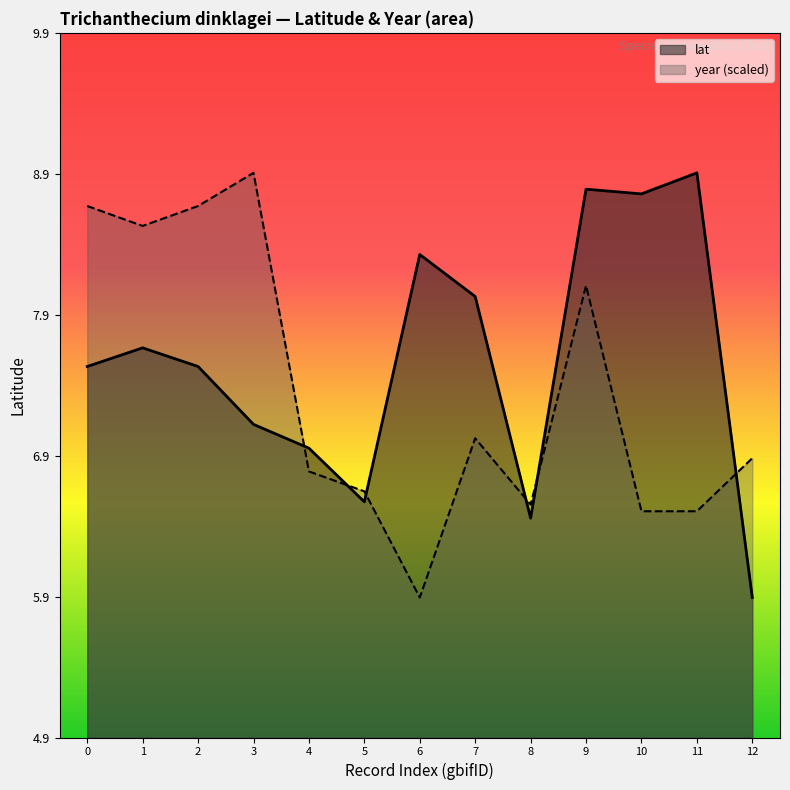

At how many categories does at least one series exceed 8?

9